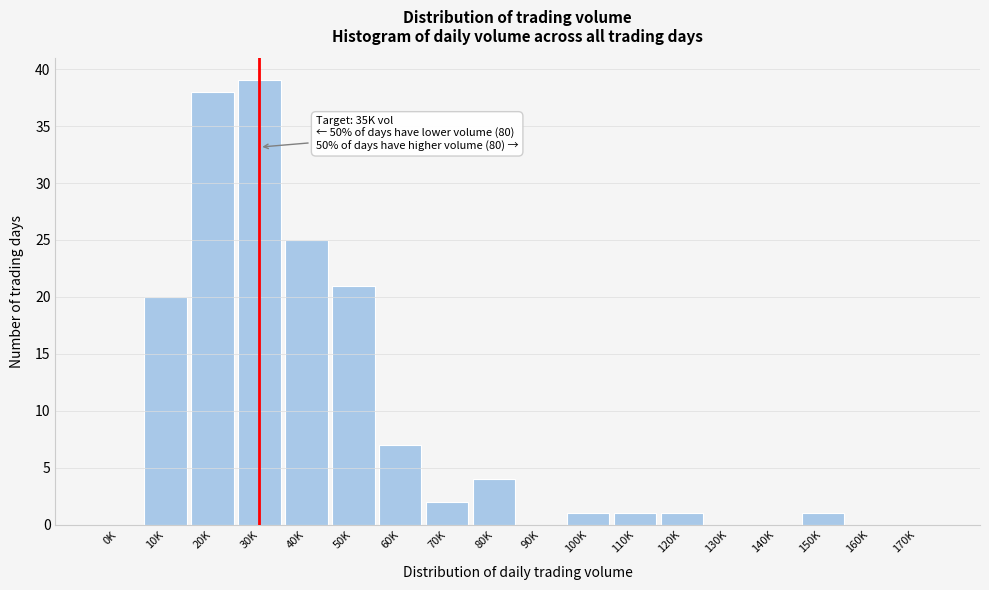

Reading right to left, transcribe all the data shown in this chart.

170K=0	160K=0	150K=1	140K=0	130K=0	120K=1	110K=1	100K=1	90K=0	80K=4	70K=2	60K=7	50K=21	40K=25	30K=39	20K=38	10K=20	0K=0